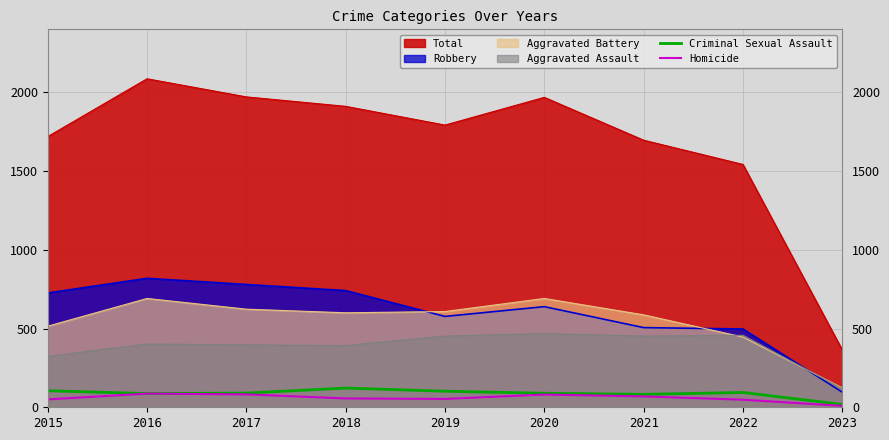

True or false: Criminal Sexual Assault and Homicide intersect in this chart.

False